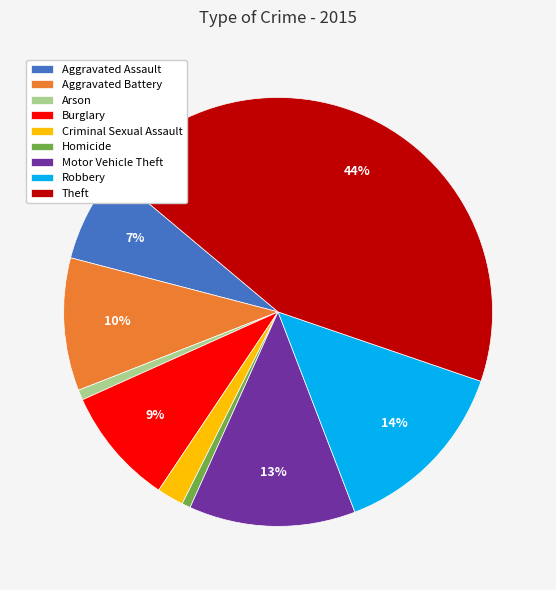

Does Motor Vehicle Theft represent more than half of the total?

No